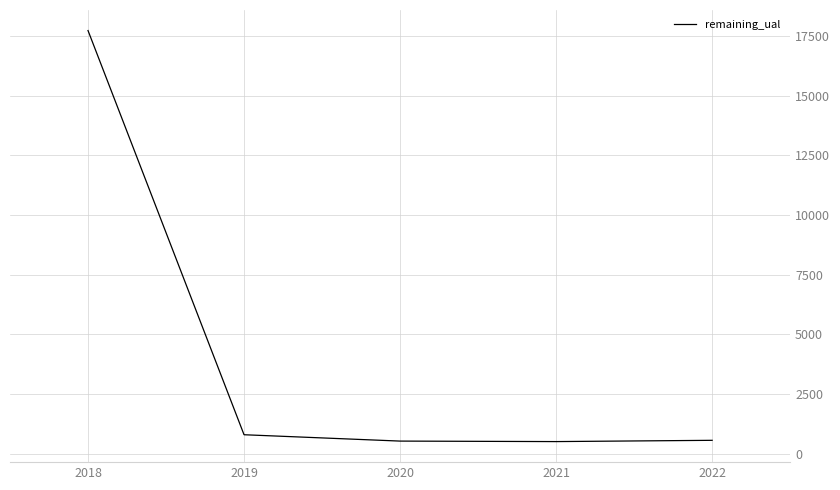

Which category has the highest value across all series?

2018